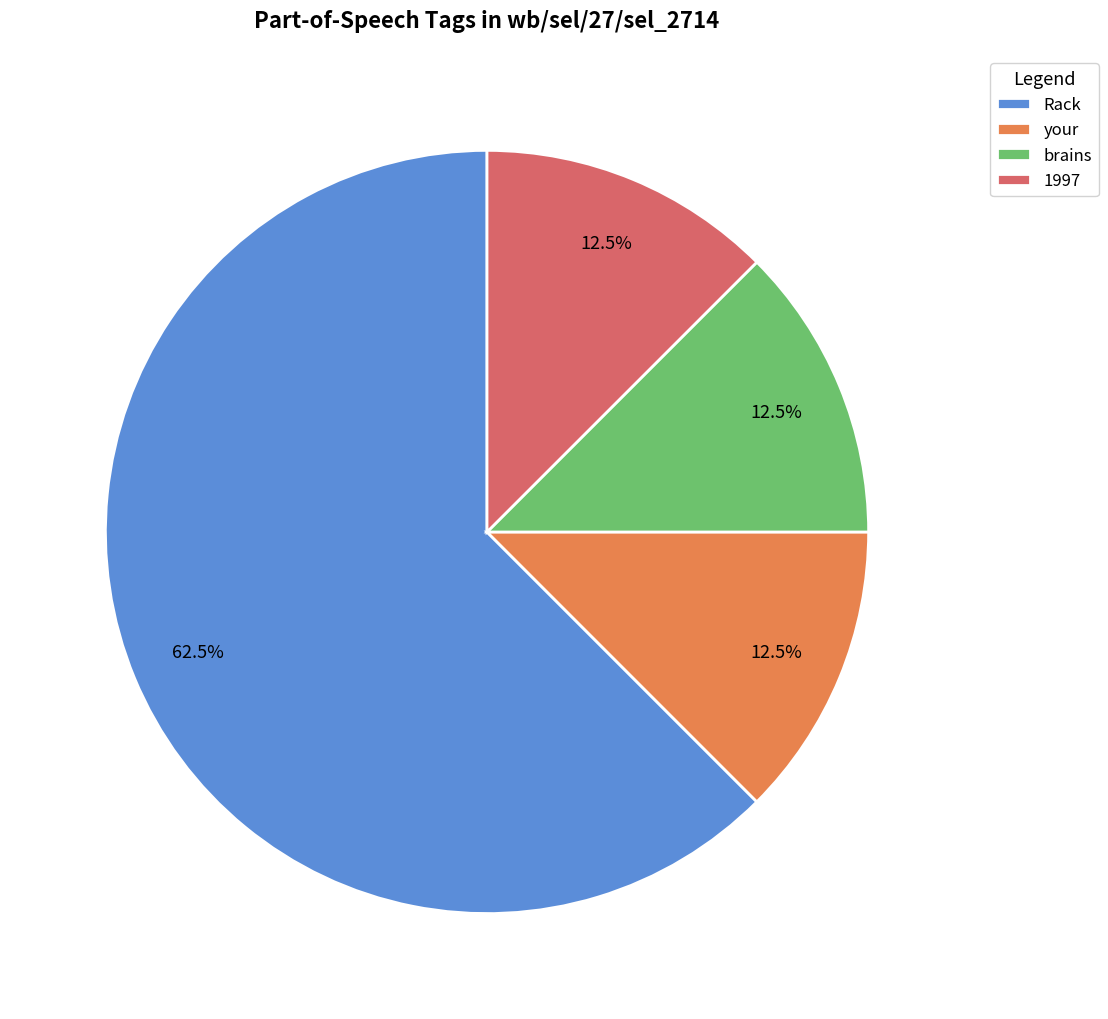

Which has a higher value, brains or Rack?

Rack